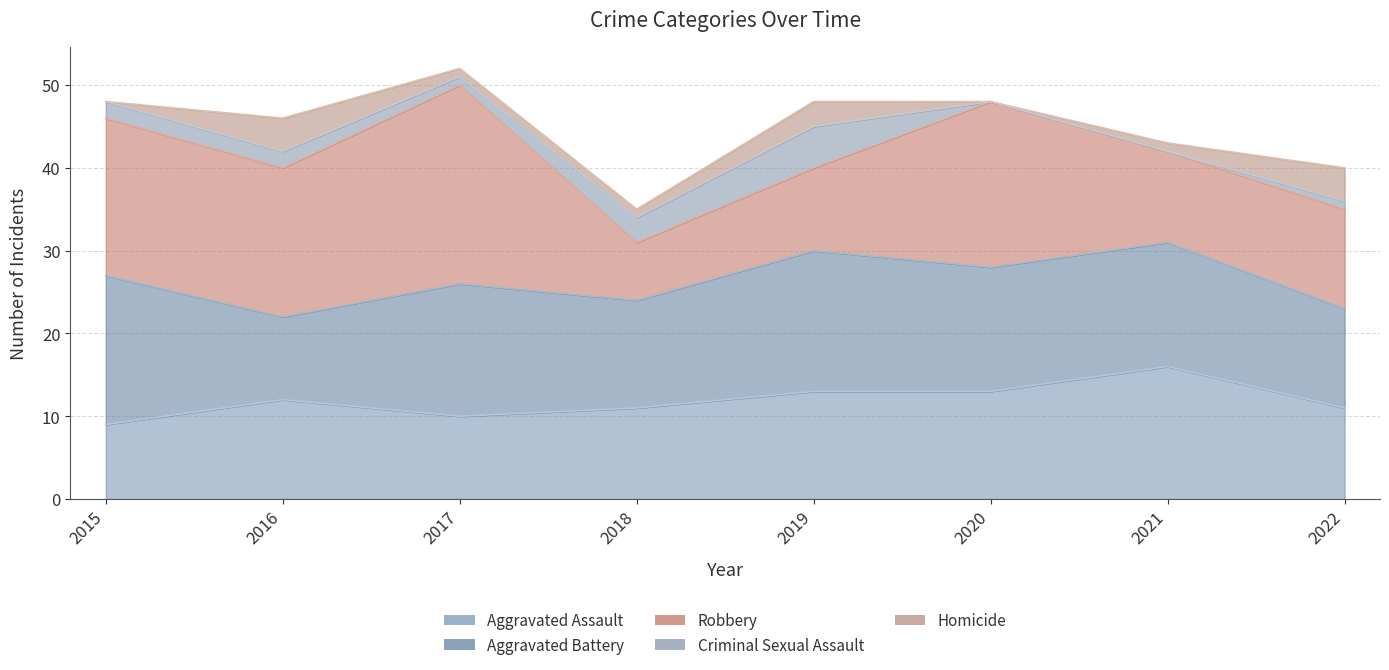

At which label is Homicide closest to 2?

2017